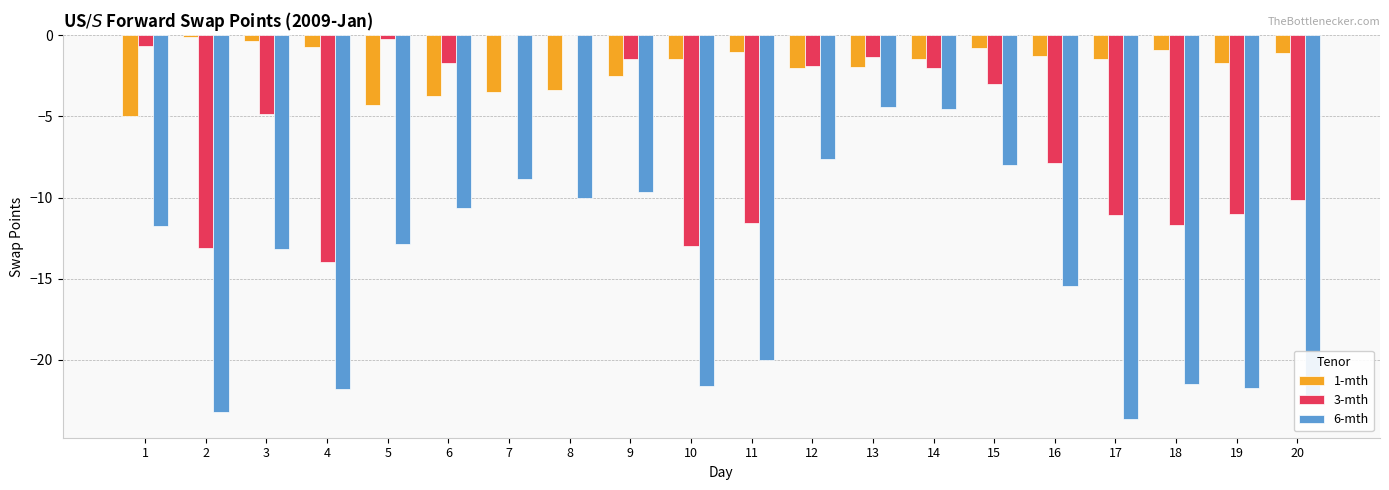

Count the number of categories in the chart.

20